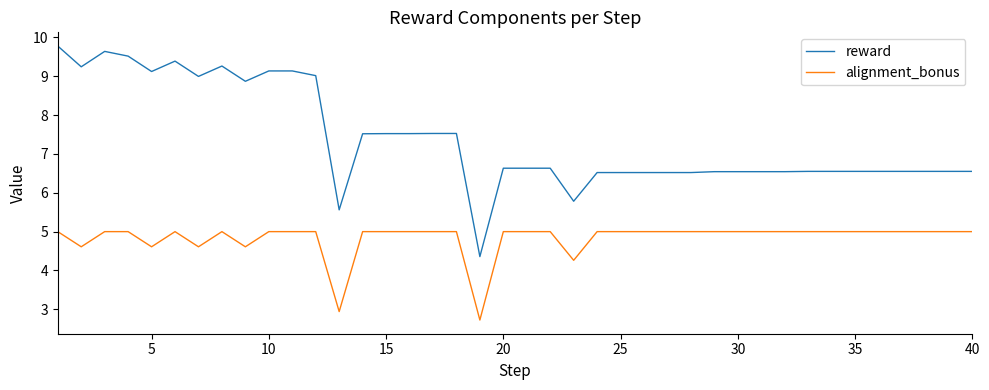

True or false: reward and alignment_bonus cross at least once.

False